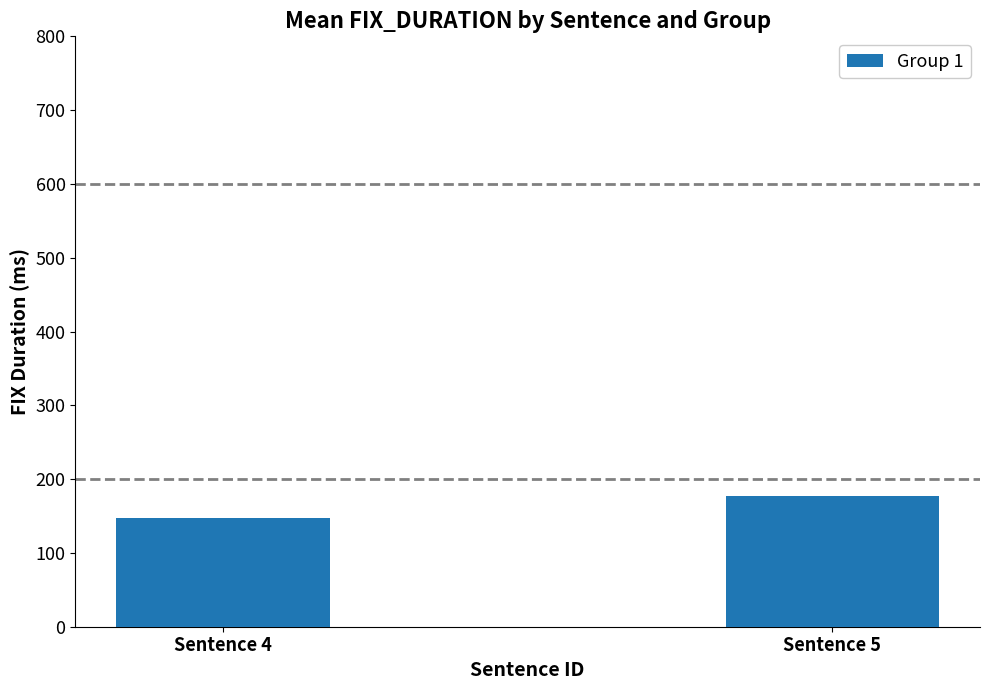

What is the value of the 2nd bar from the left?

176.9